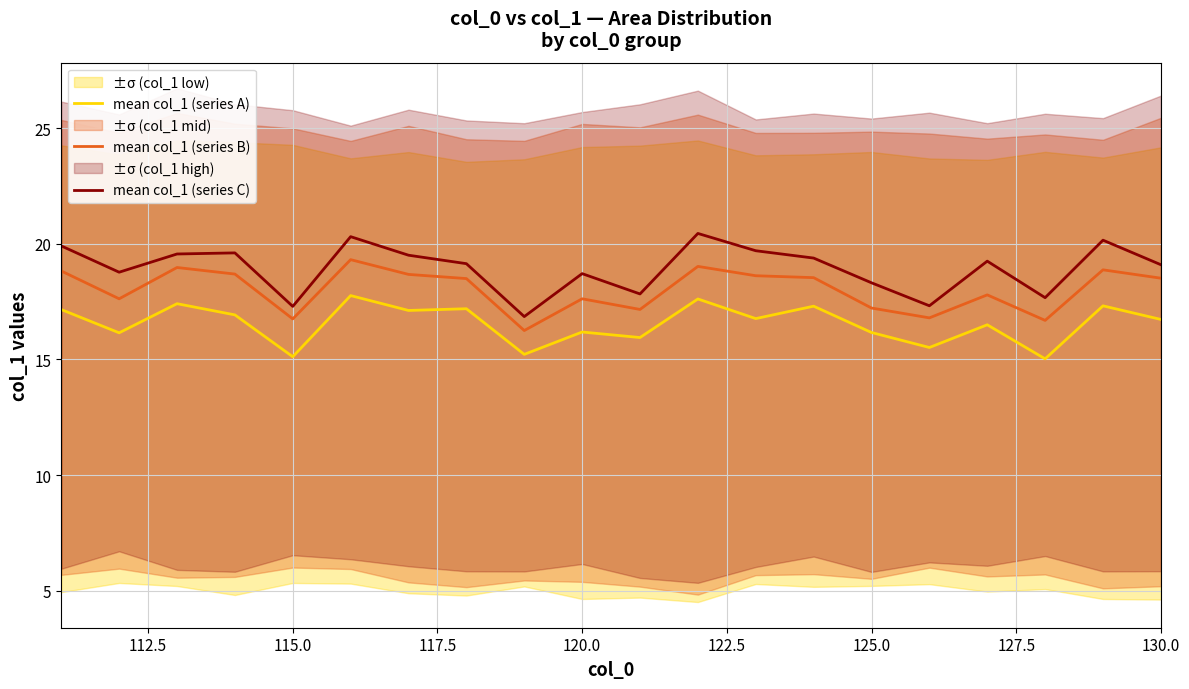

Rank the series by their maximum value, from highest to lowest.

mean col_1 (series C), mean col_1 (series B), mean col_1 (series A)